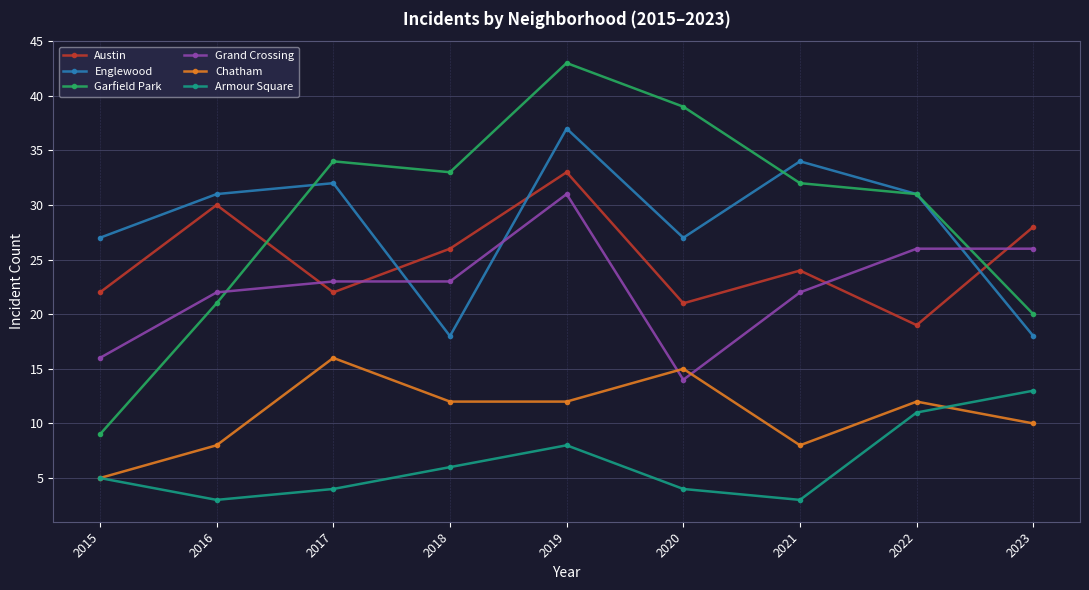

At 2021, list the series in order from smallest to largest.

Armour Square, Chatham, Grand Crossing, Austin, Garfield Park, Englewood